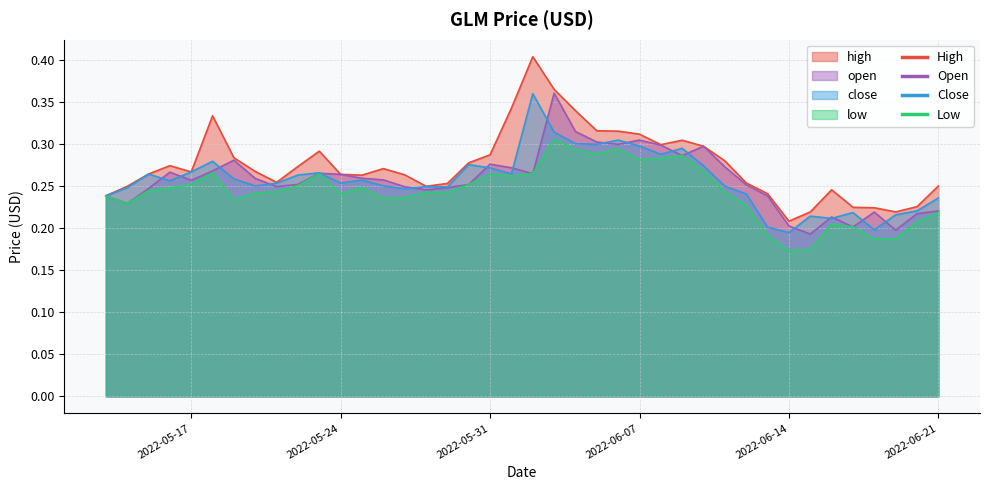

At which label is low closest to 0?

2022-06-14